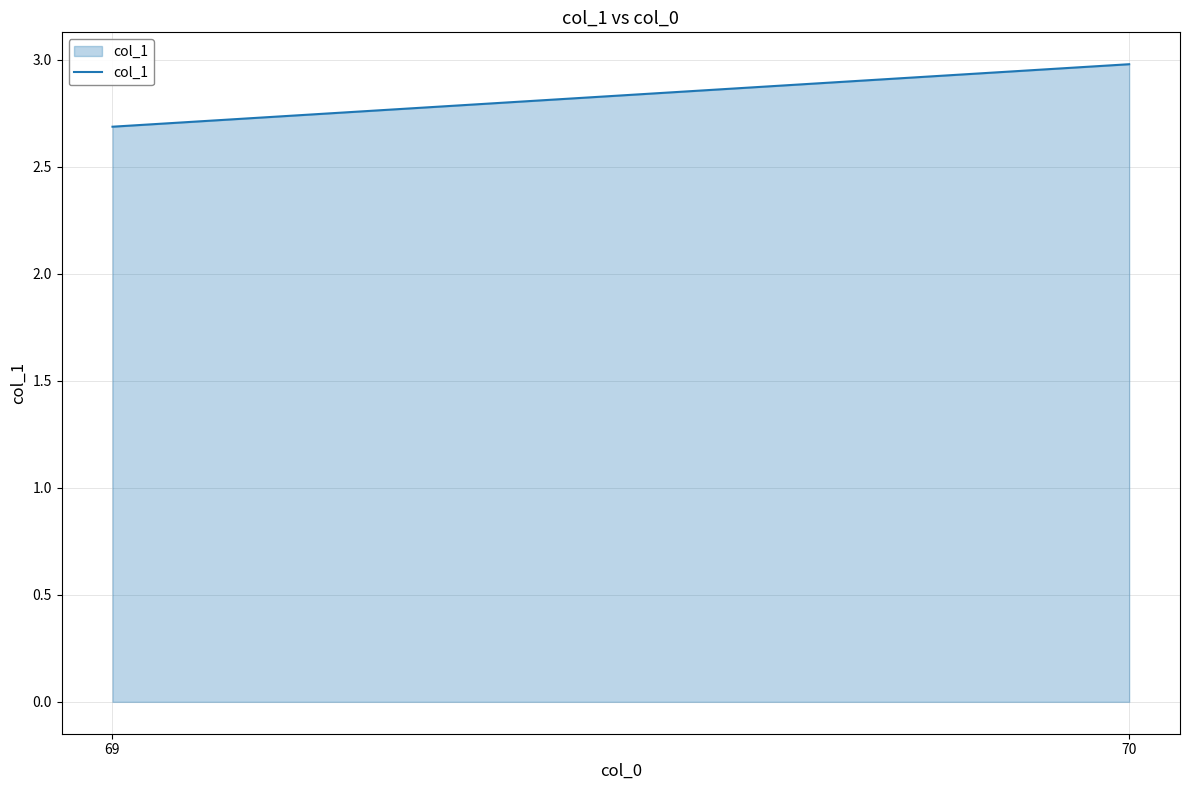

Rank the categories by value from highest to lowest.

70, 69